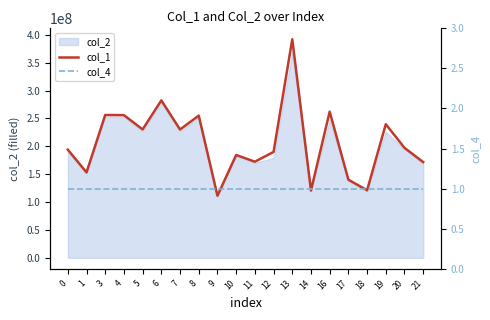

Between 14 and 17, which is larger?

17